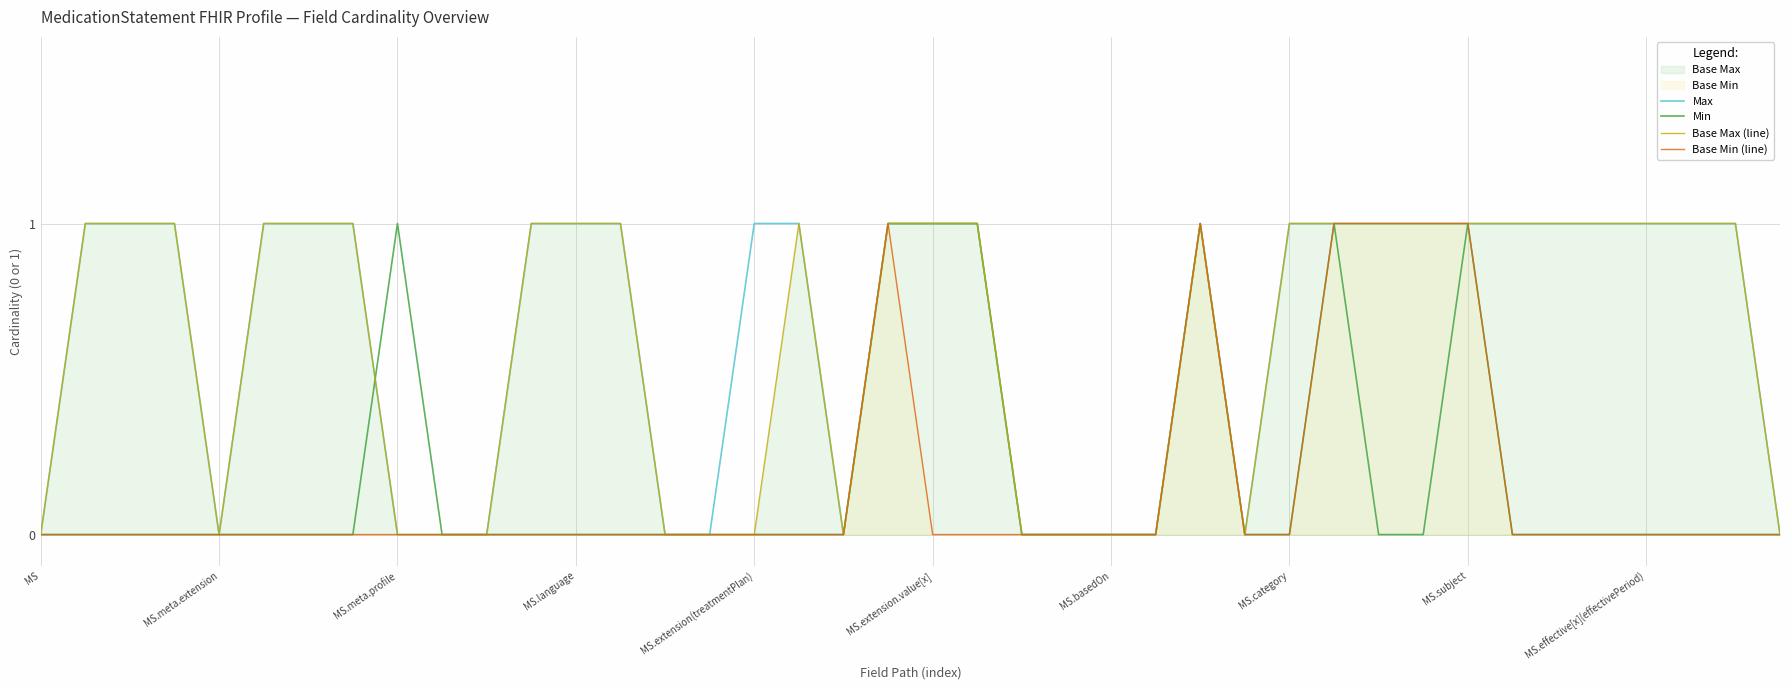

What is the label of the 29th point from the right?

11